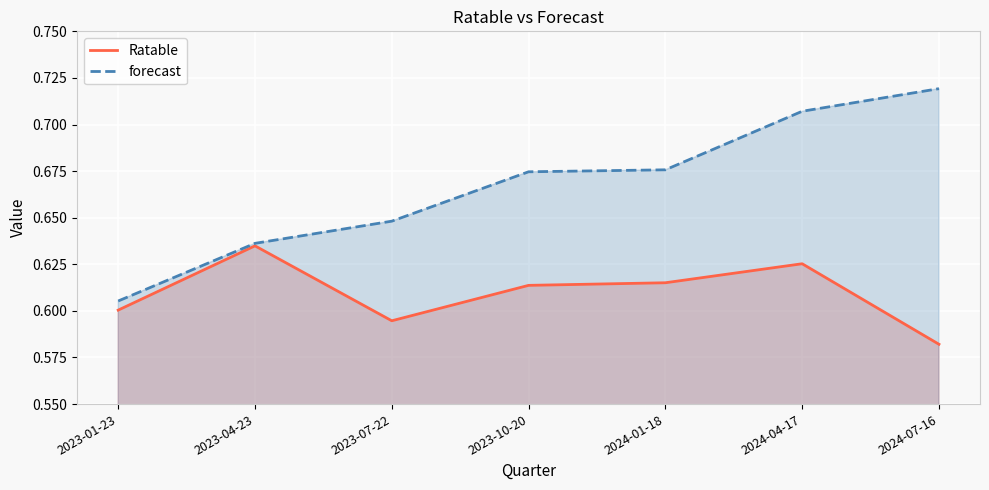

What is the value of the forecast point at the 7th from the left?

0.7